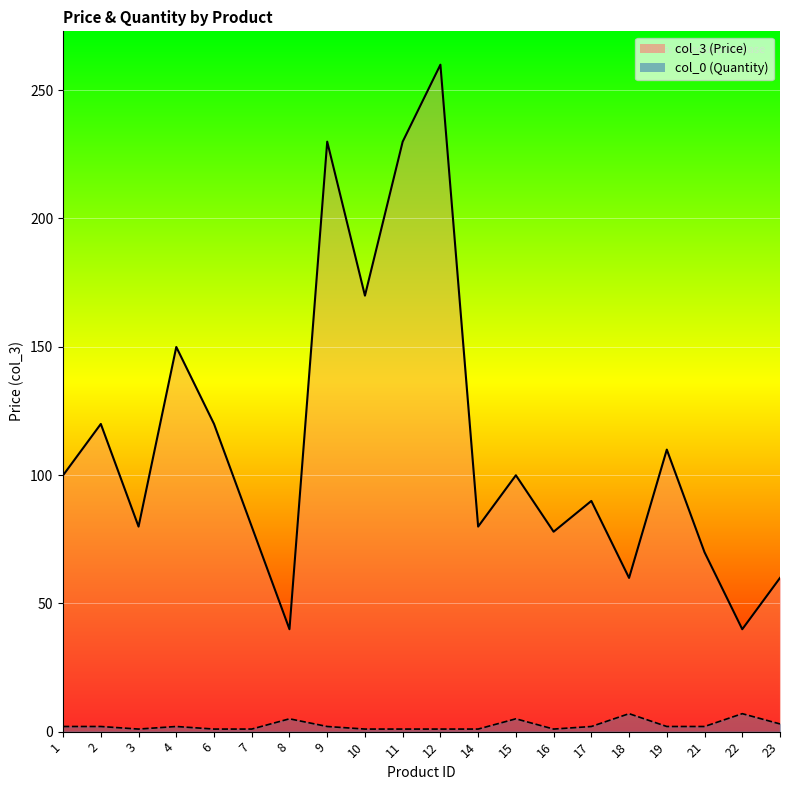

True or false: col_3 and col_0 cross at least once.

False